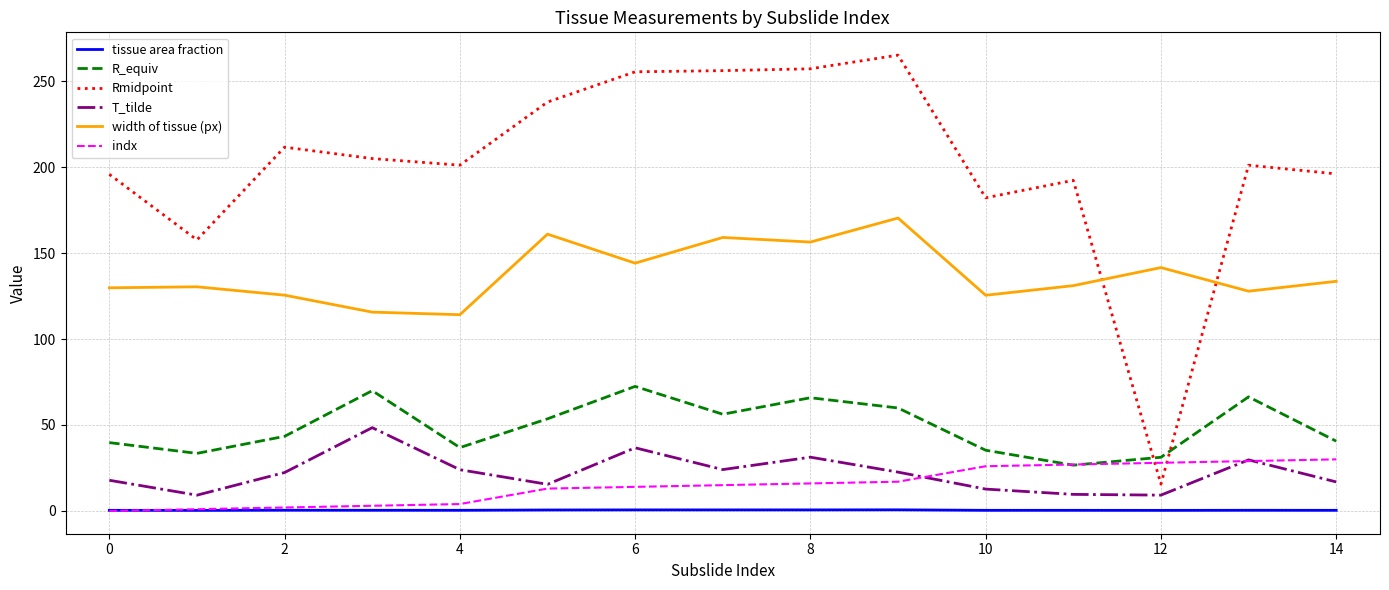

How many categories are shown in the chart?

15